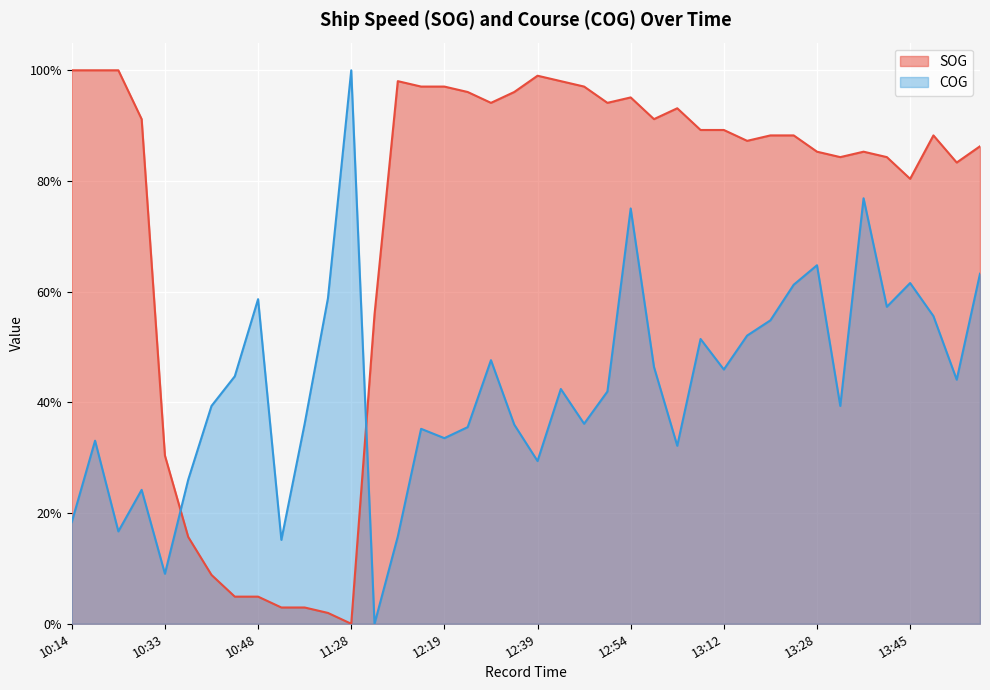

What is the label of the 14th point from the right?

13:04